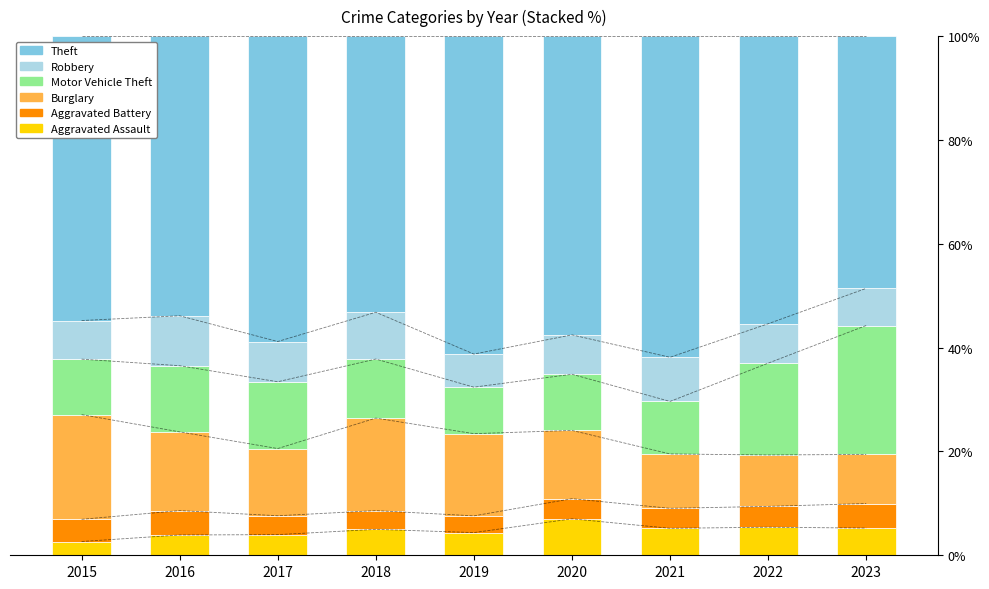

Where is Robbery nearest to the value 7?

2023